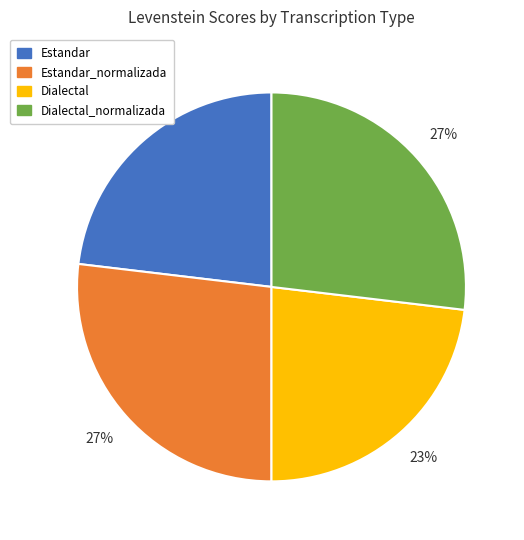

Is Dialectal_normalizada the majority of the pie?

No